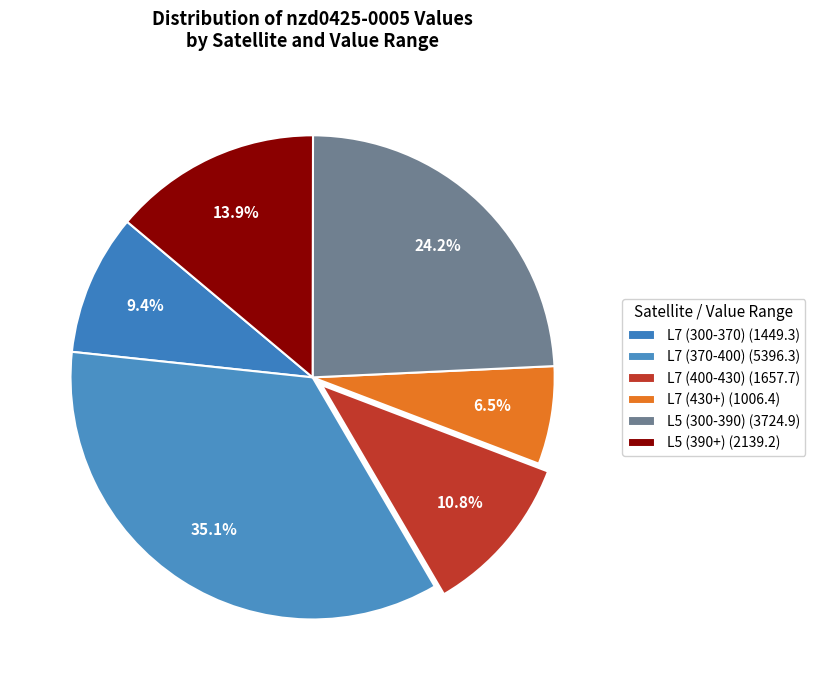

Count the number of slices in the pie.

6